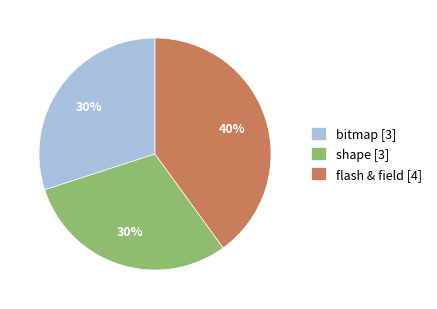

Is bitmap [3] the majority of the pie?

No